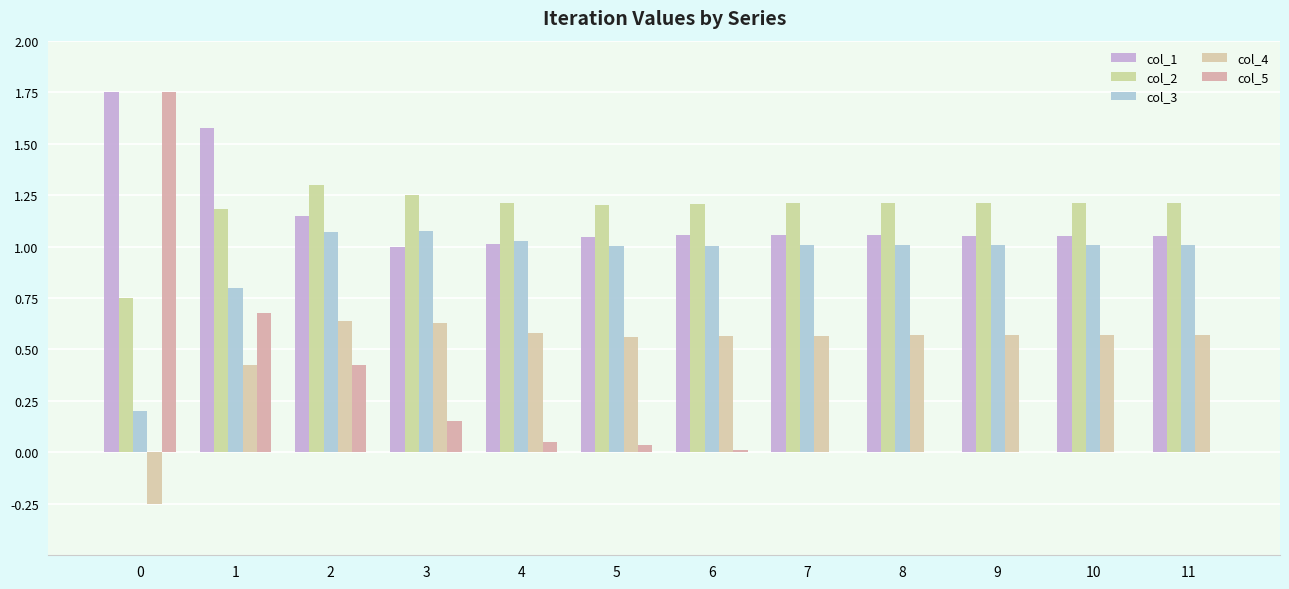

At which category is the sum across all series the highest?

1